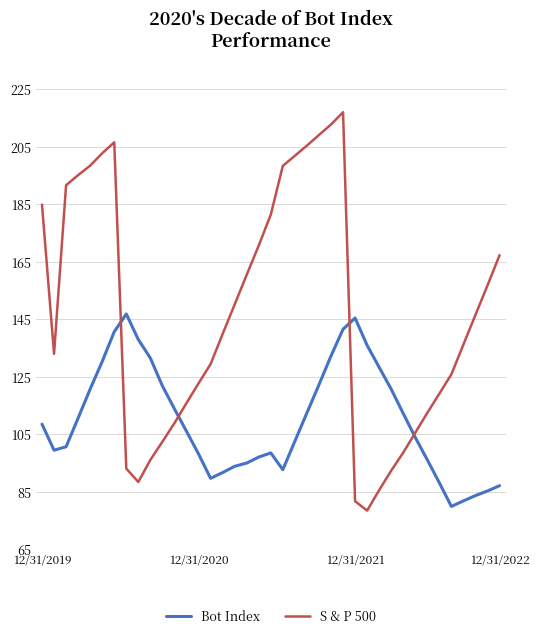

Which series has the largest range (max minus min)?

S & P 500